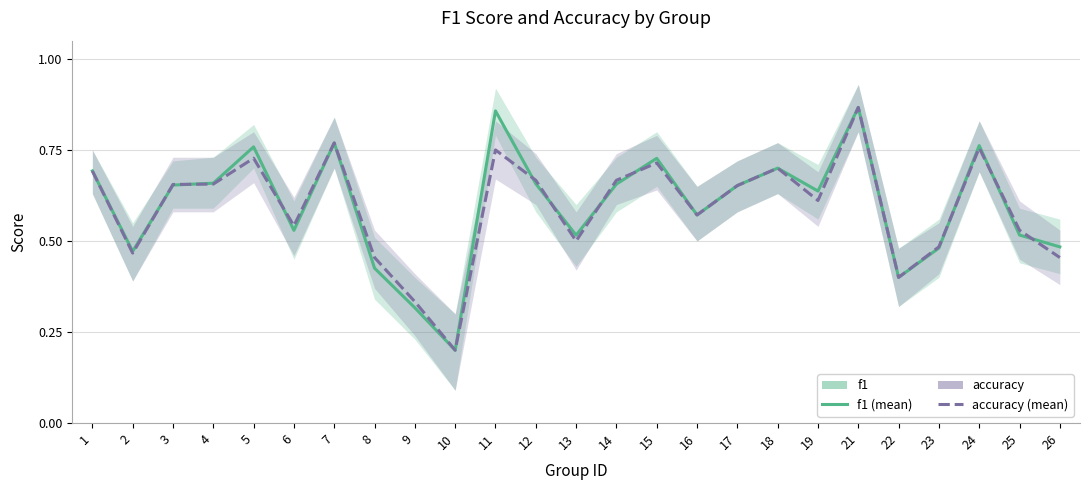

What is the total value across all series at 16?

1.1